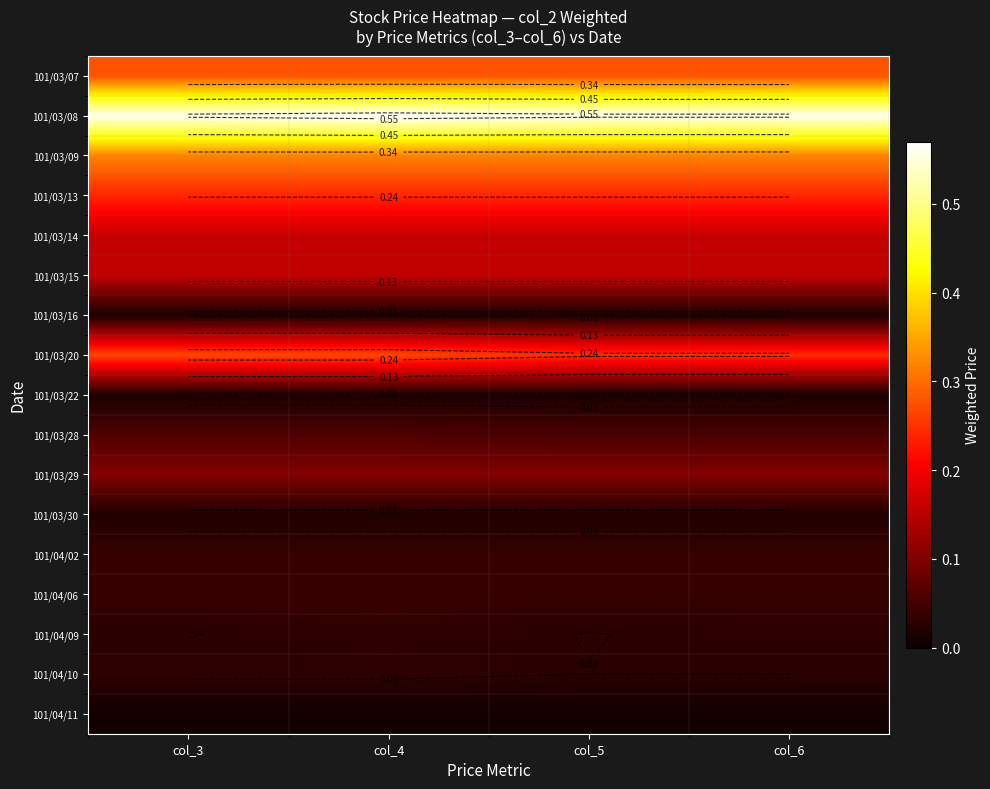

The value of 101/03/13 at col_4 is 0.4. True or false?

False